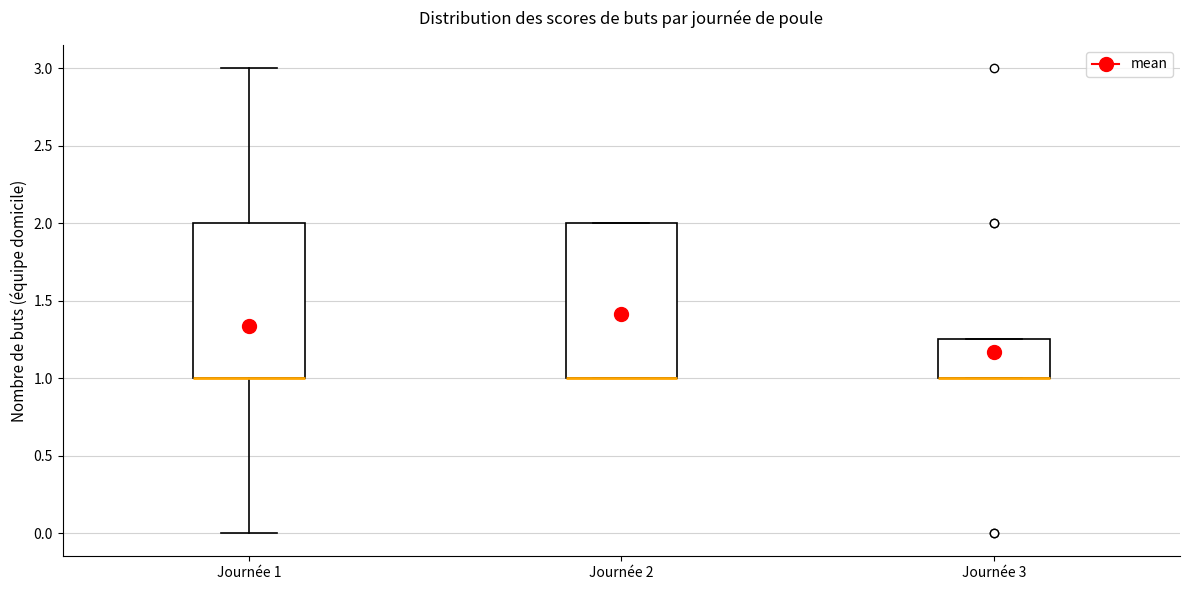

Reading left to right, read every box against the y-axis: the position of its median line, the range the box covers, and the ends of its whiskers. The values are not printed on the chart, so give them approximately, as read against the axis.

Journée 1: median 1.00 (drawn on the box's lower edge), box 1.00 to 2.00, whiskers 0.00 to 3.00
Journée 2: median 1.00 (drawn on the box's lower edge), box 1.00 to 2.00, whiskers 1.00 to 2.00
Journée 3: median 1.00 (drawn on the box's lower edge), box 1.00 to 1.25, whiskers 1.00 to 1.25